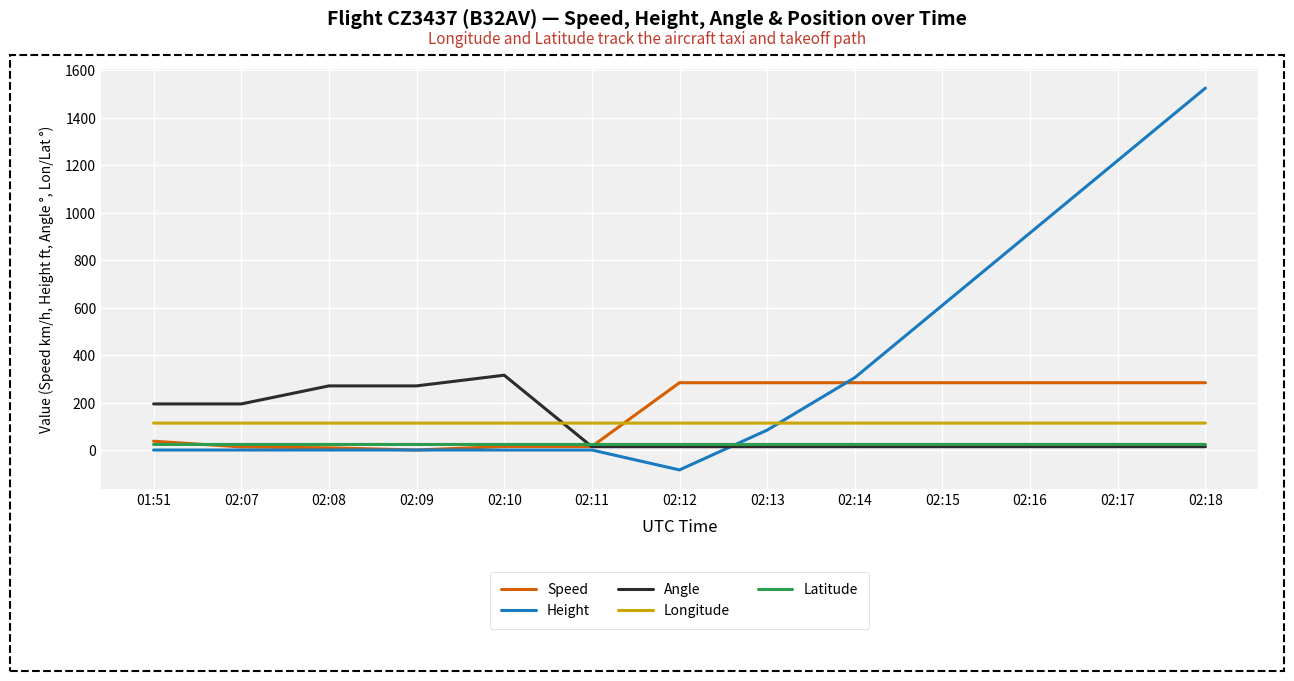

Read the Speed value at 02:12.

283.4